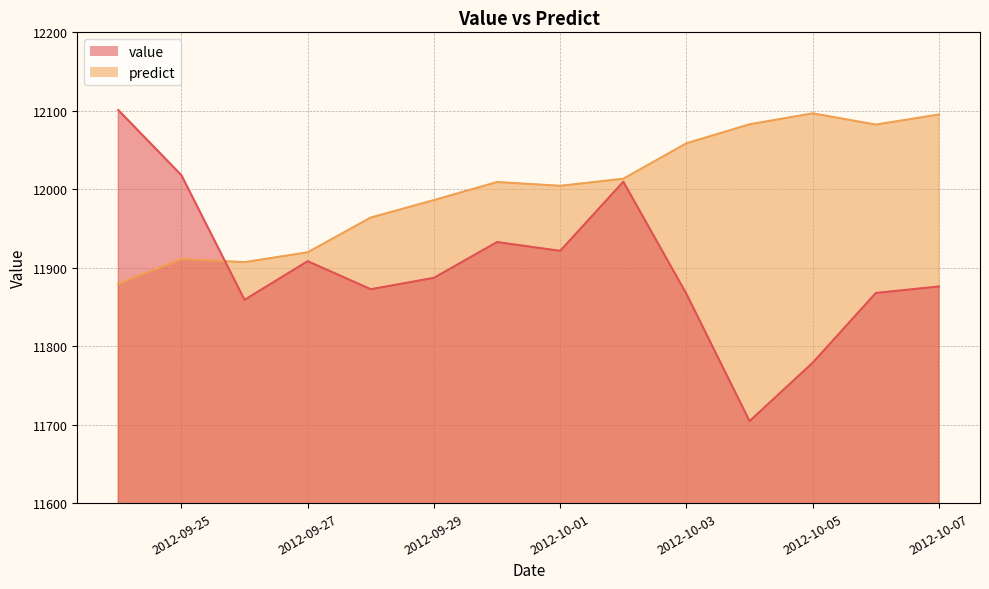

What is the difference between the predict values at 2012-10-04 and 2012-10-05?

13.9